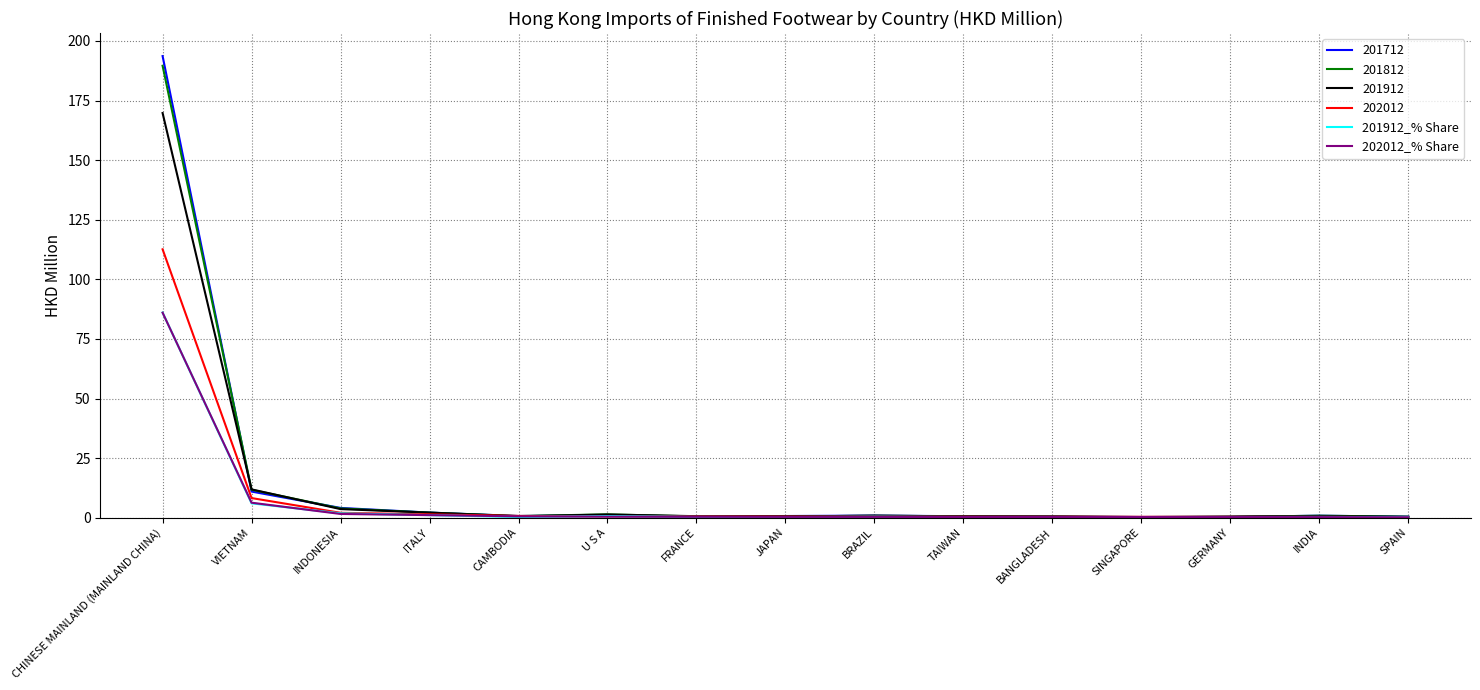

Which series has the widest spread of values?

201712